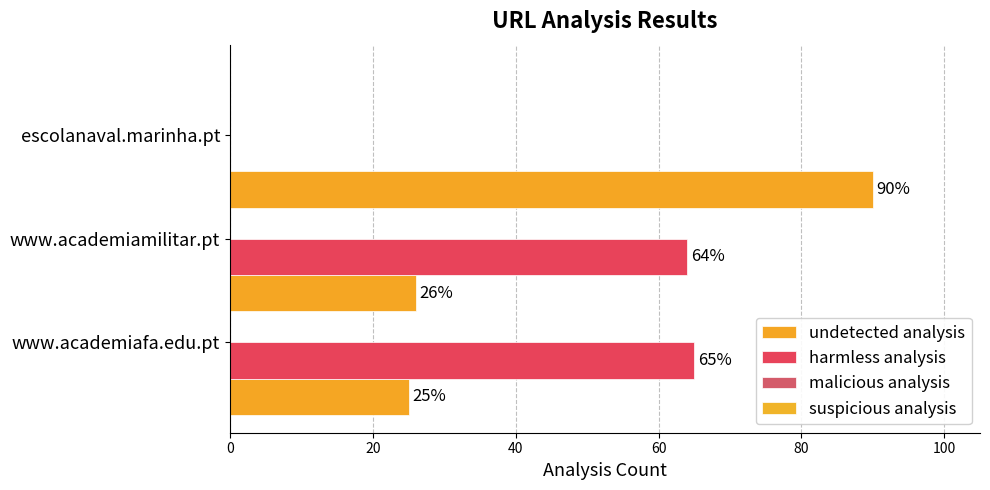

Count the number of data series in this chart.

2